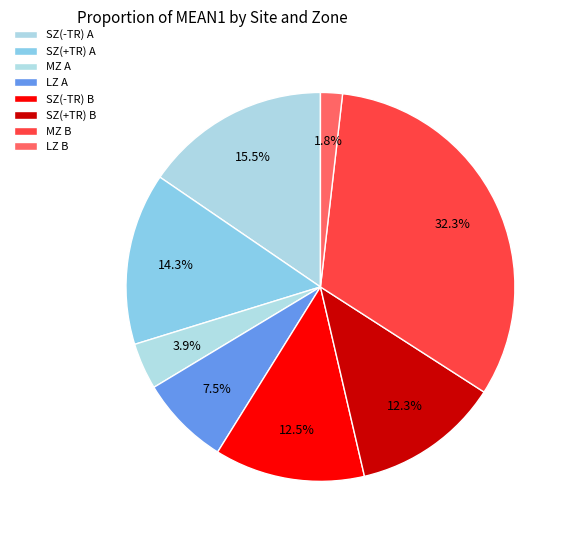

Count the number of slices in the pie.

8